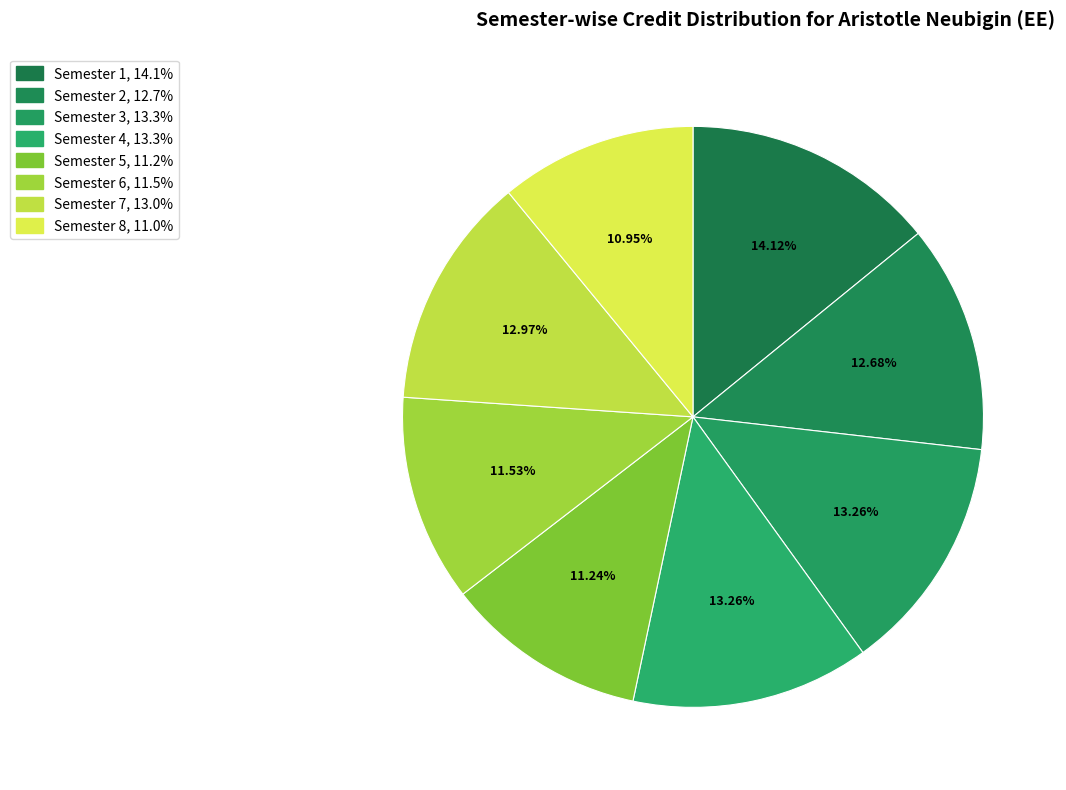

To the nearest percent, what is the difference between the Semester 1 and Semester 6 slice percentages?

3%